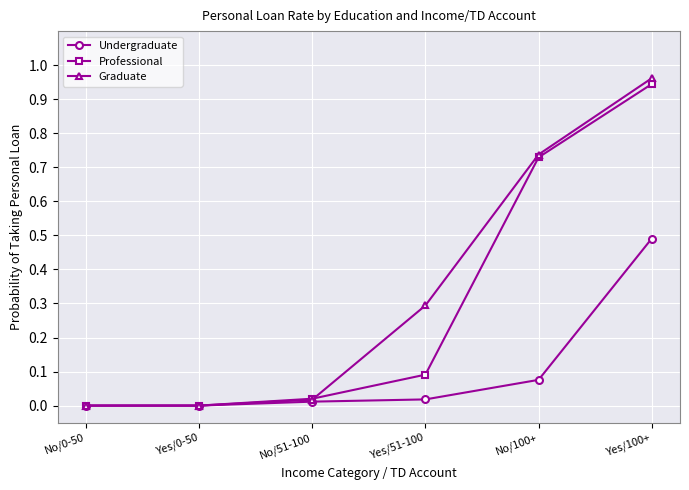

List the series in order of their overall mean, lowest first.

Undergraduate, Professional, Graduate